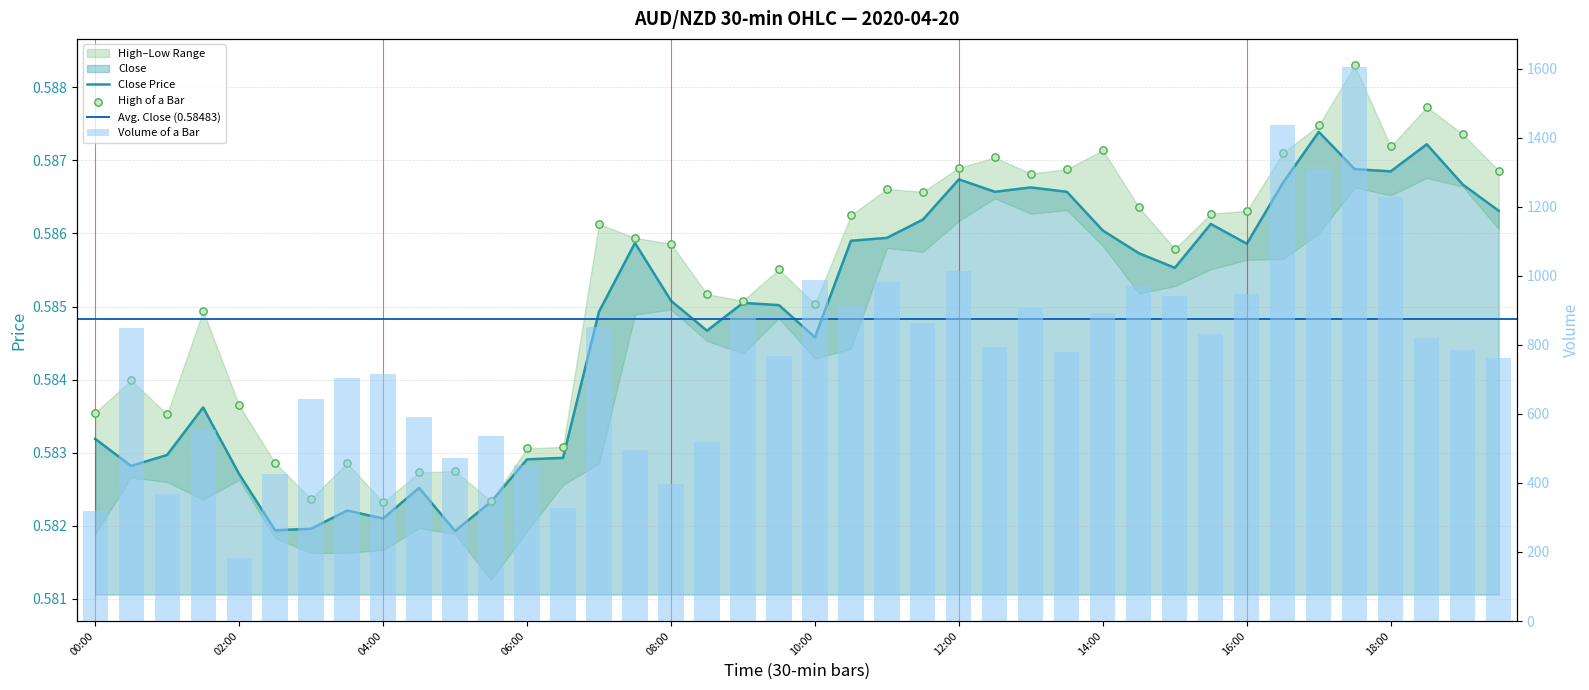

At how many categories does at least one series exceed 1495?

1